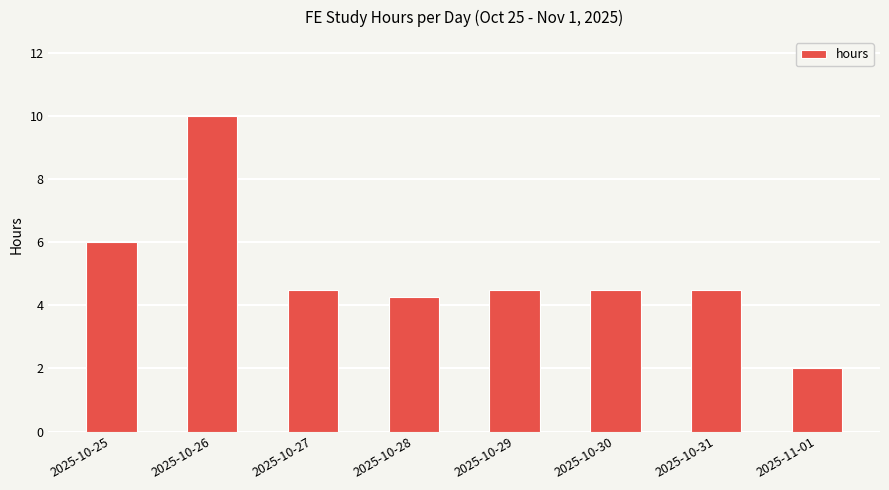

What is the value of the 3rd bar from the left?

4.5